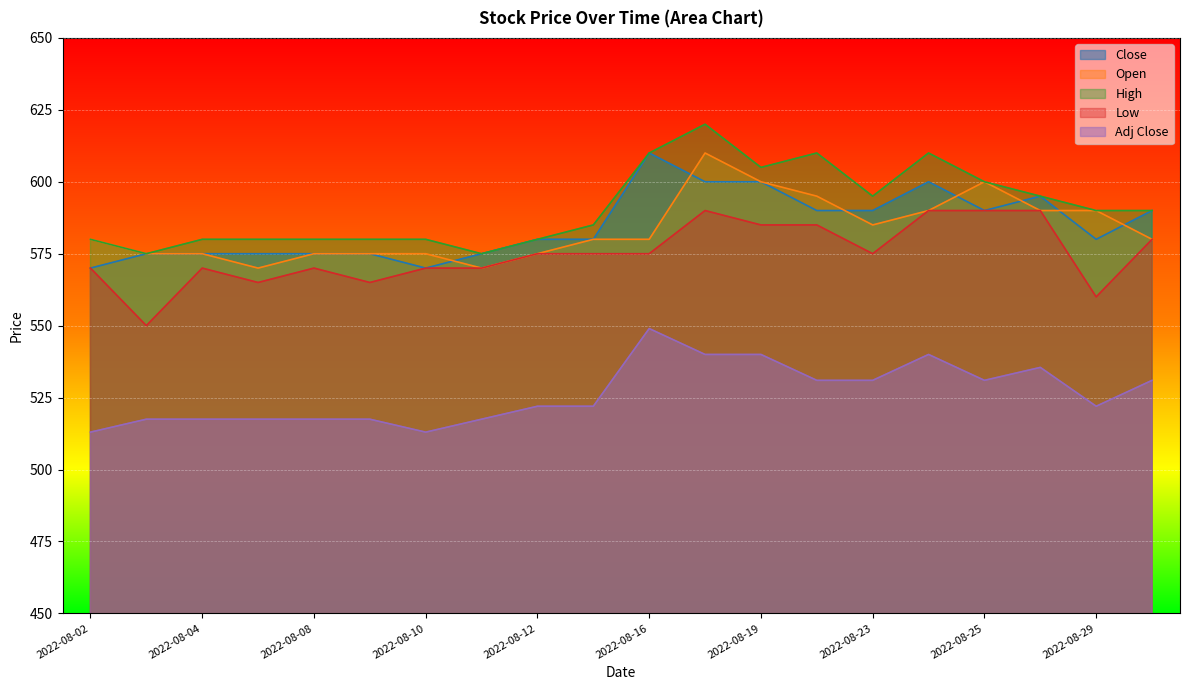

Where is Close nearest to the value 590?

2022-08-22